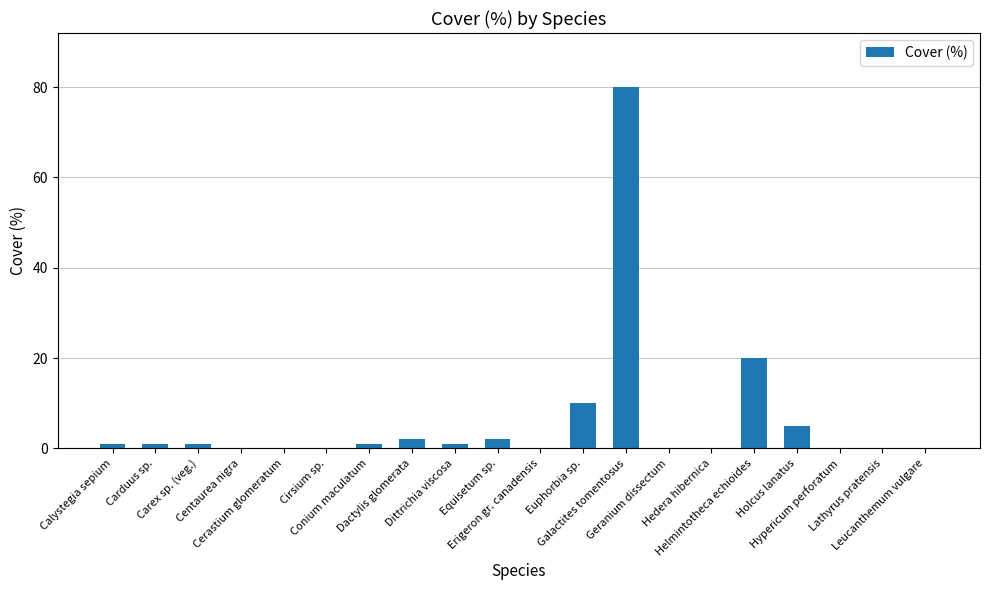

Count the number of categories in the chart.

20